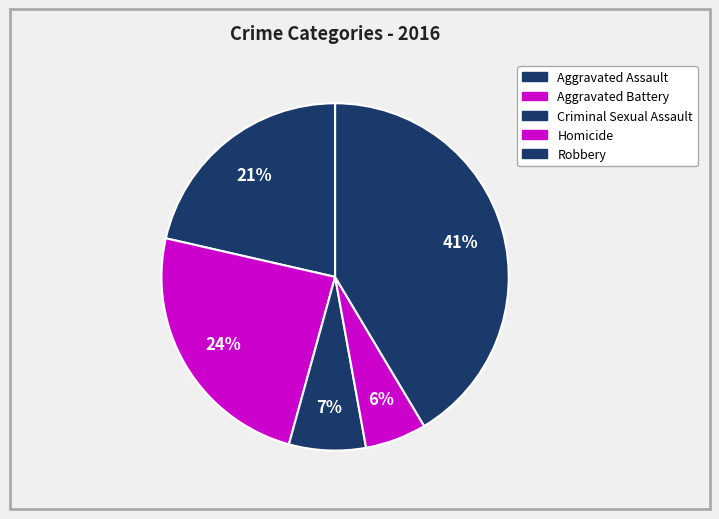

Rank the categories by value from lowest to highest.

Homicide, Criminal Sexual Assault, Aggravated Assault, Aggravated Battery, Robbery